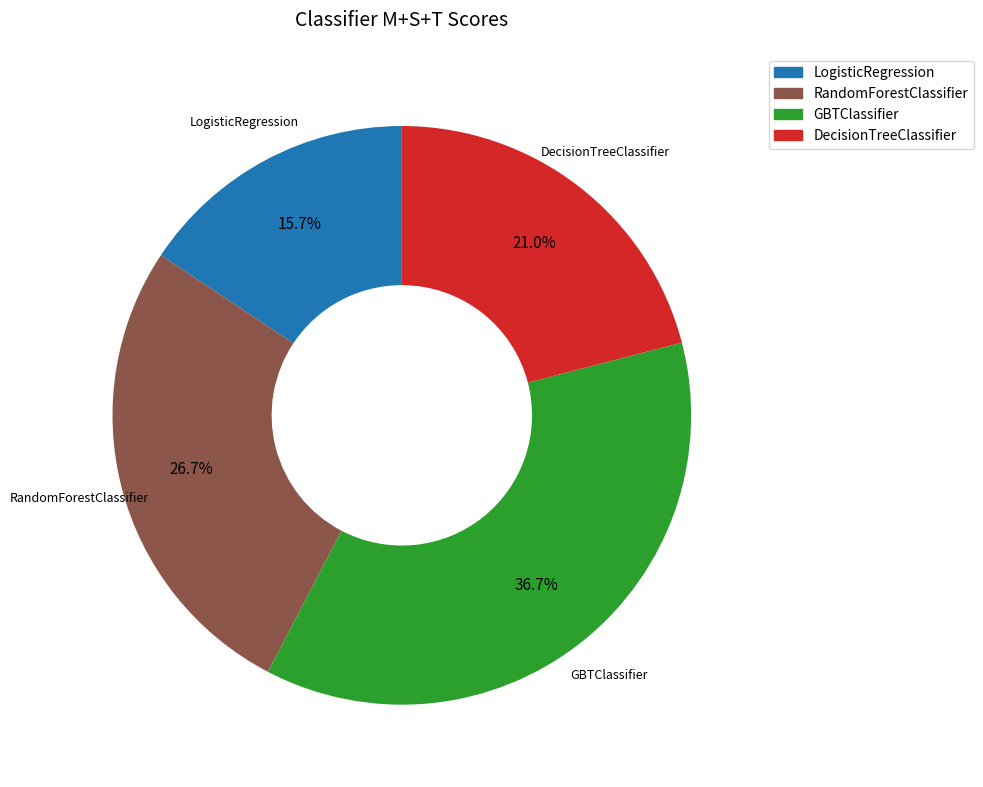

To the nearest percent, what is the difference between the DecisionTreeClassifier and LogisticRegression slice percentages?

5%